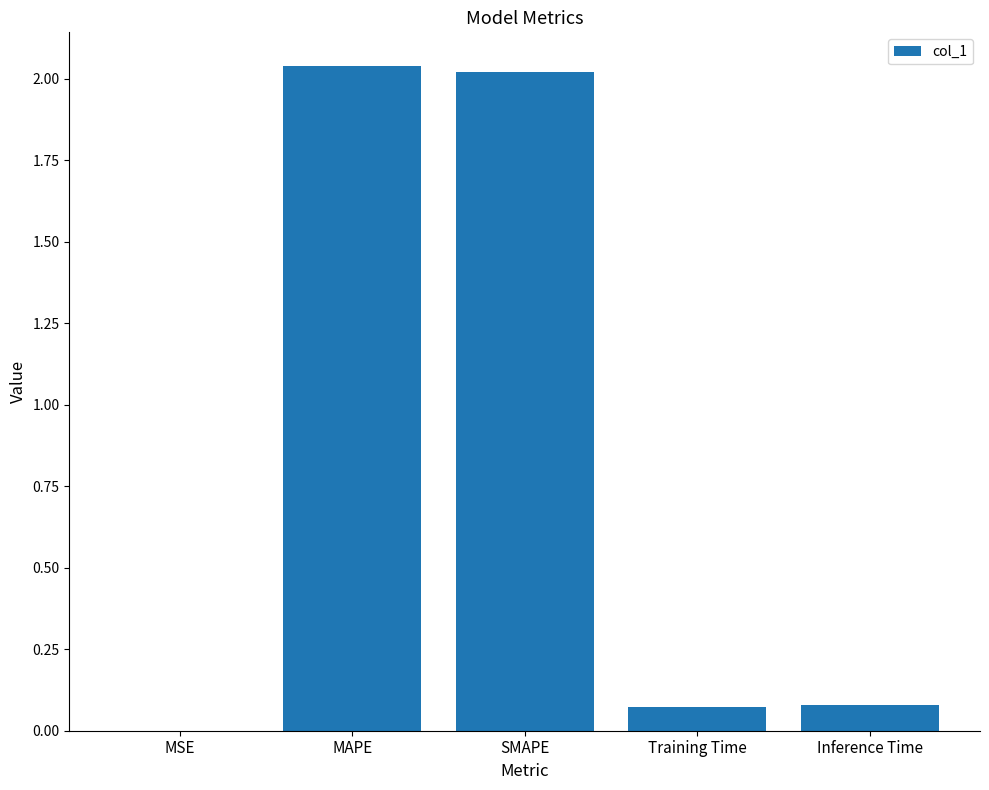

The value at SMAPE is 2.0. True or false?

True